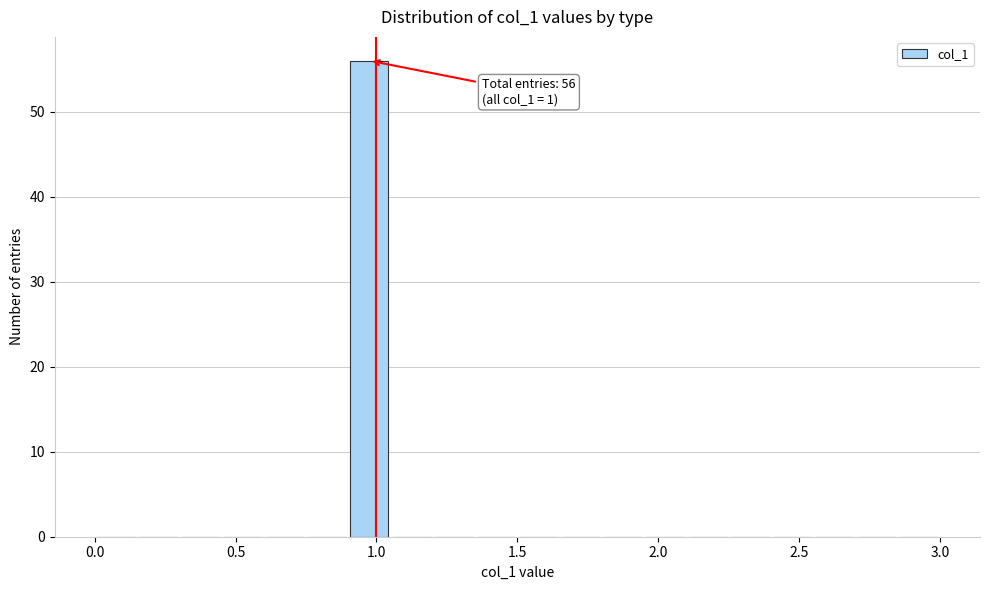

Around what value on the x-axis is the tallest bar? Give the approximate position of its centre, as read against the axis.

1.00